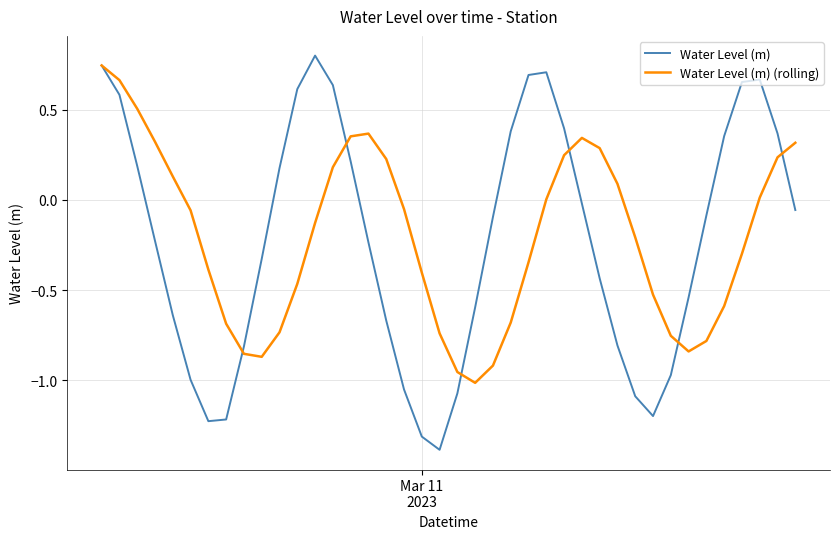

What is the greatest value displayed?

0.8